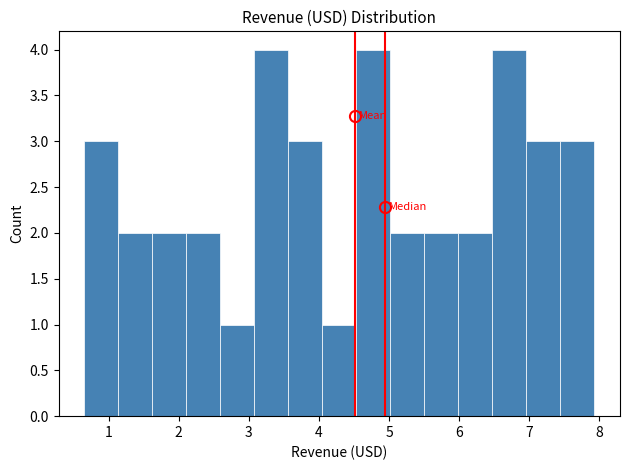

Reading left to right, transcribe this chart: for each bar, give the range it covers on the x-axis and its height. Neither the bar edges nor the heights are printed on the chart, so give them approximately, as read against the axes.

0.7 to 1.1: 3
1.1 to 1.6: 2
1.6 to 2.1: 2
2.1 to 2.6: 2
2.6 to 3.1: 1
3.1 to 3.6: 4
3.6 to 4.0: 3
4.0 to 4.5: 1
4.5 to 5.0: 4
5.0 to 5.5: 2
5.5 to 6.0: 2
6.0 to 6.5: 2
6.5 to 7.0: 4
7.0 to 7.4: 3
7.4 to 7.9: 3